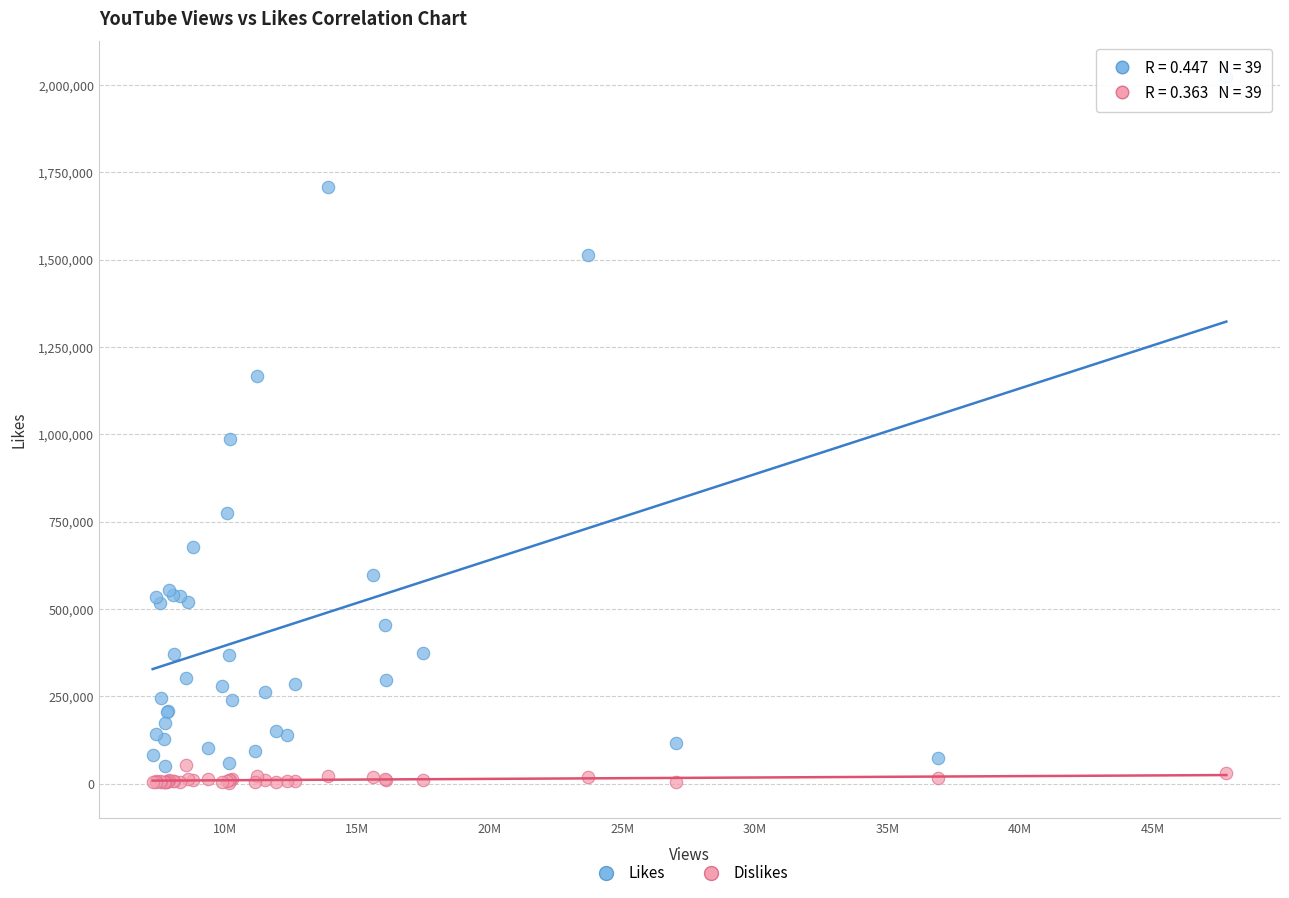

Which series reaches the minimum Y coordinate?

Dislikes